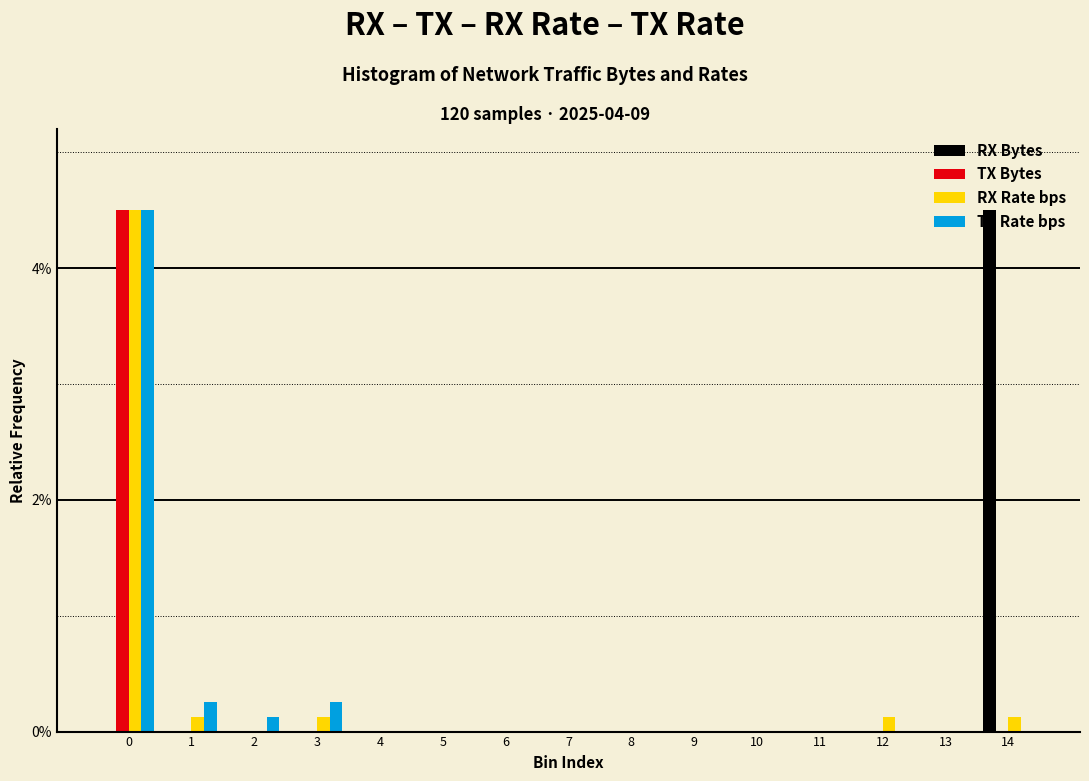

What is the sum of all TX Rate bps values?

5.1